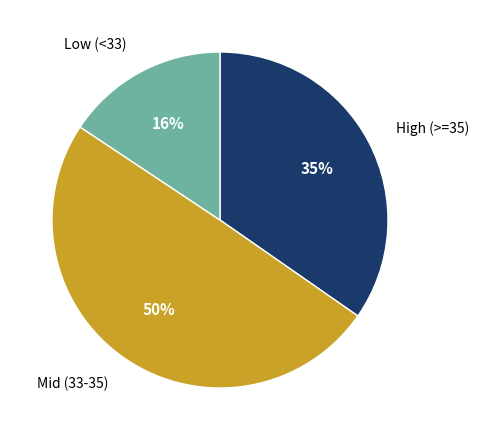

To the nearest percent, what is the difference between the largest and smallest slice percentages?

34%